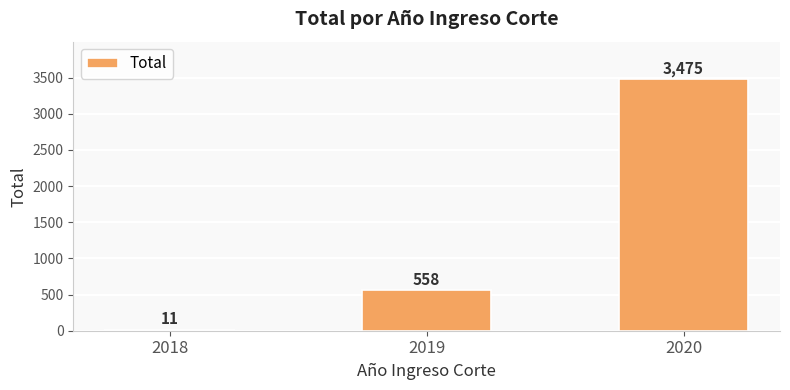

What is the difference between the values at 2018 and 2019?

547